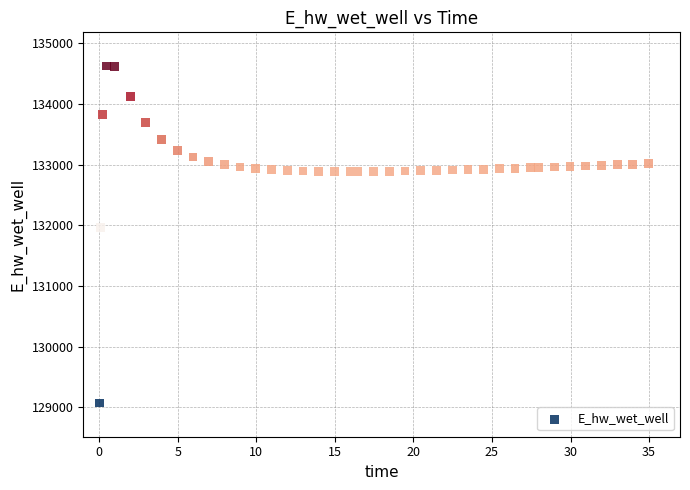

What Y value in the scatter plot is closest to 131849?

131970.0